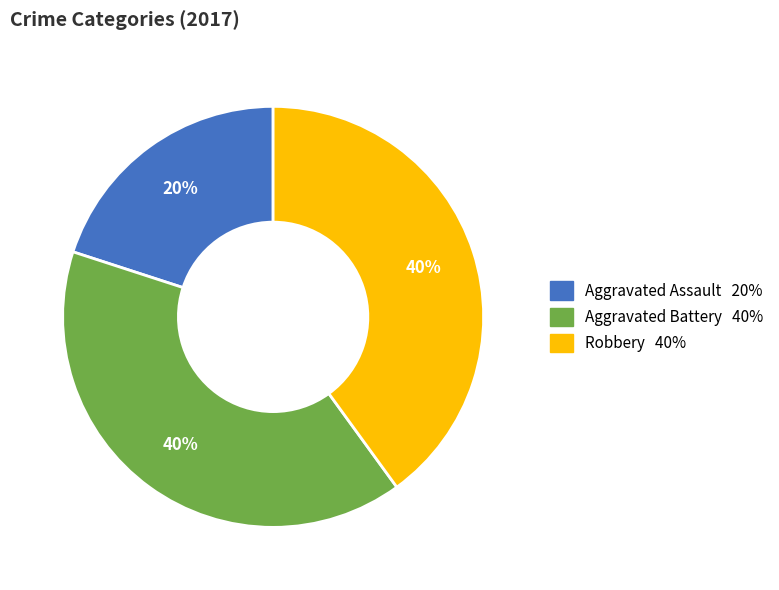

Is there any slice that represents more than half of the pie?

No